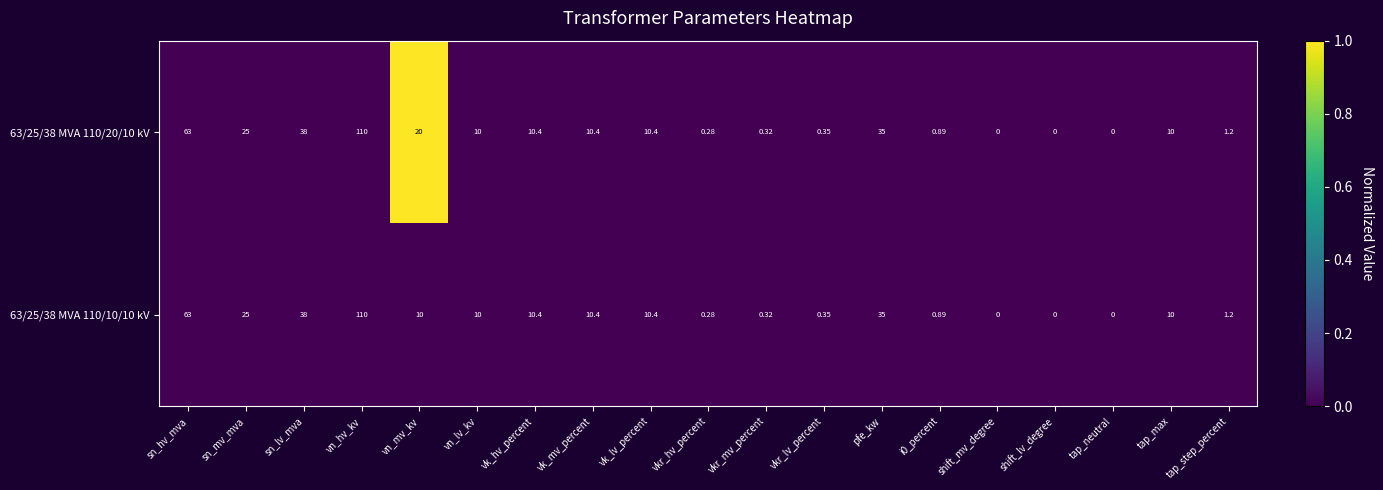

Where does the 63/25/38 MVA 110/10/10 kV series first go above 10?

sn_hv_mva